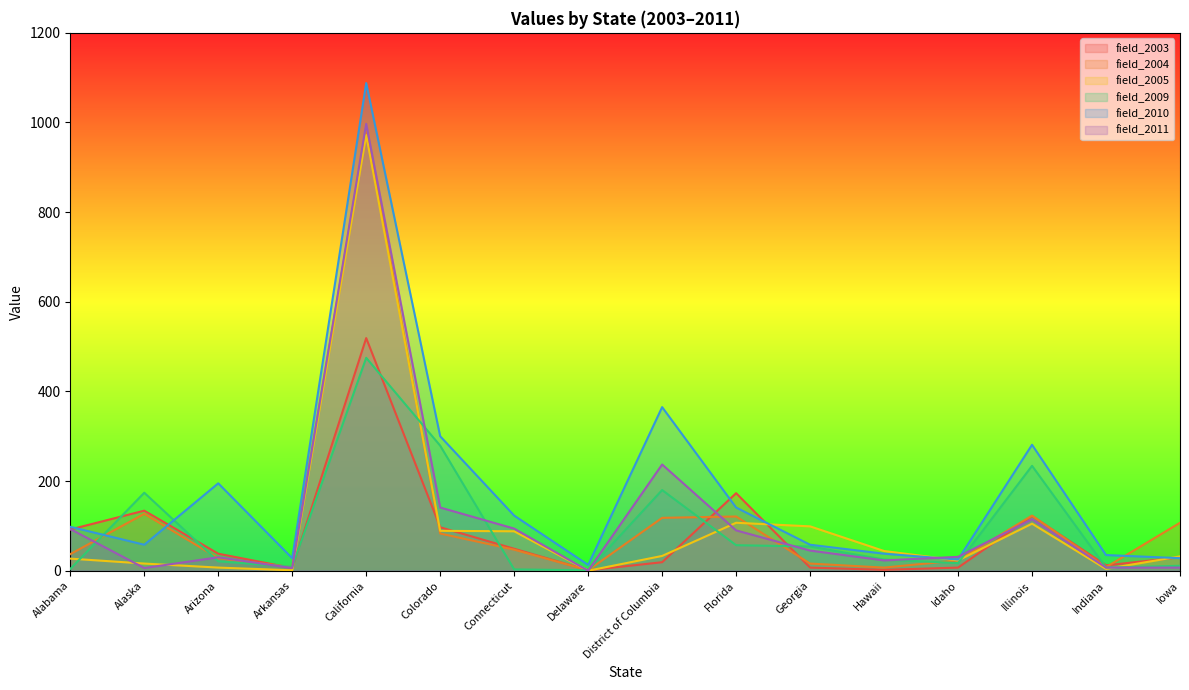

Between Hawaii and Indiana, which series saw the biggest shift?

field_2005